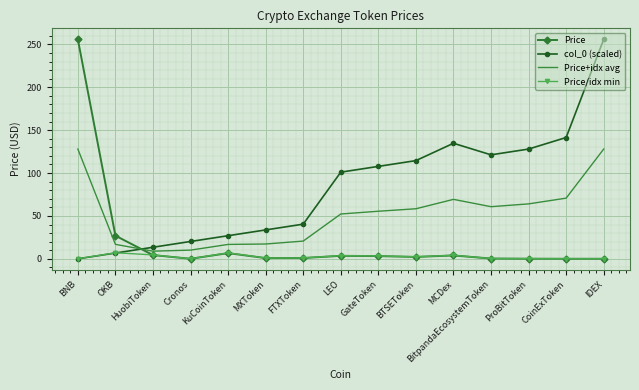

What is the difference between the highest and lowest values at HuobiToken?

9.1